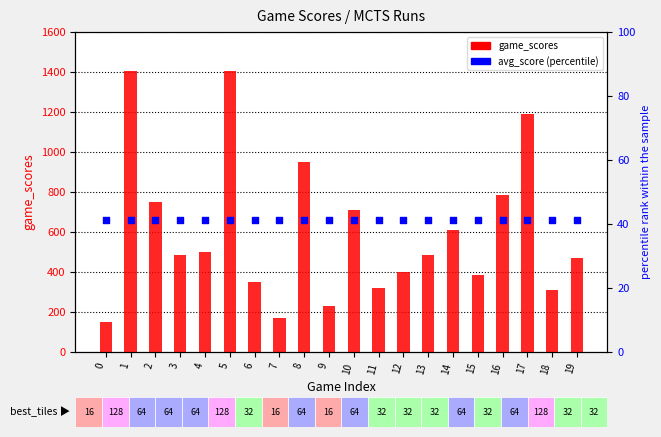

At how many categories does at least one series exceed 1105?

3